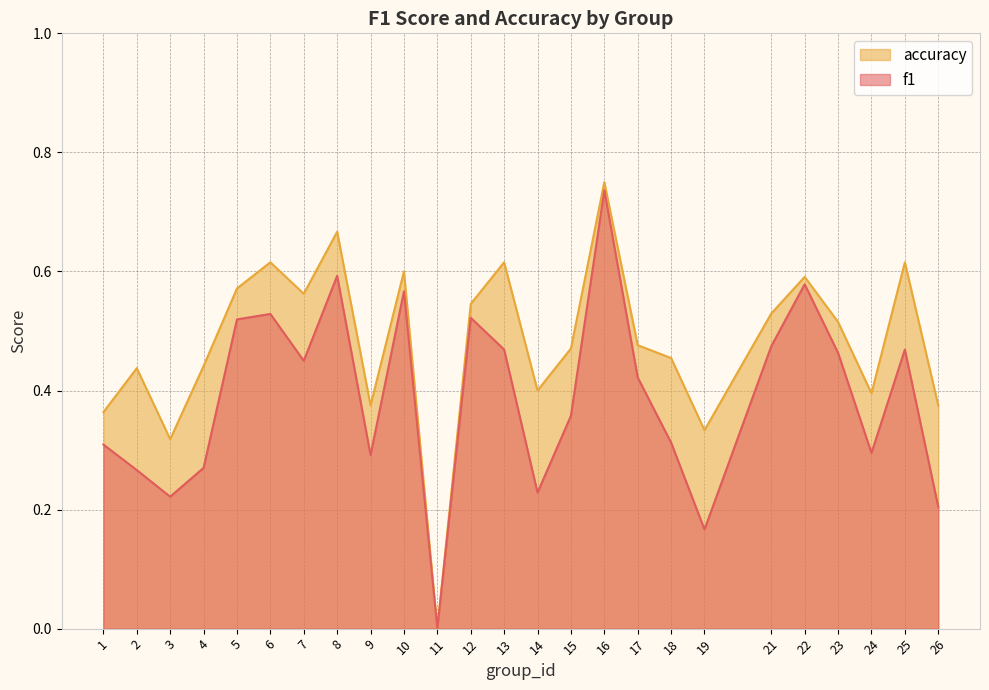

Reading right to left, extract all data points from this chart.

f1: 0.2	0.5	0.3	0.5	0.6	0.5	0.2	0.3	0.4	0.7	0.4	0.2	0.5	0.5	0.0	0.6	0.3	0.6	0.4	0.5	0.5	0.3	0.2	0.3	0.3
accuracy: 0.4	0.6	0.4	0.5	0.6	0.5	0.3	0.5	0.5	0.8	0.5	0.4	0.6	0.5	0.0	0.6	0.4	0.7	0.6	0.6	0.6	0.4	0.3	0.4	0.4